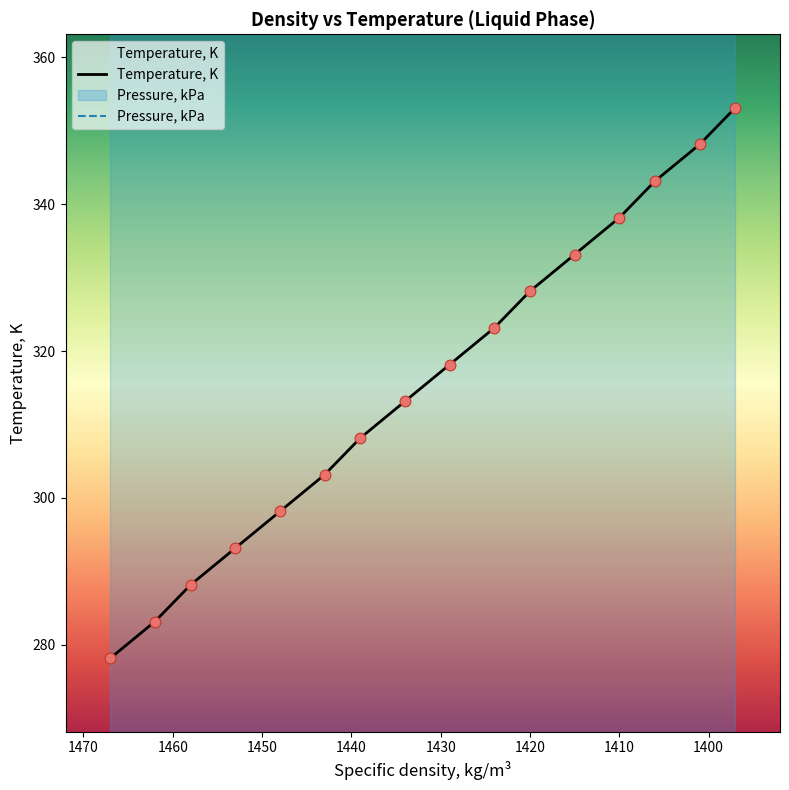

Between 1406 and 1429, which is larger?

1406